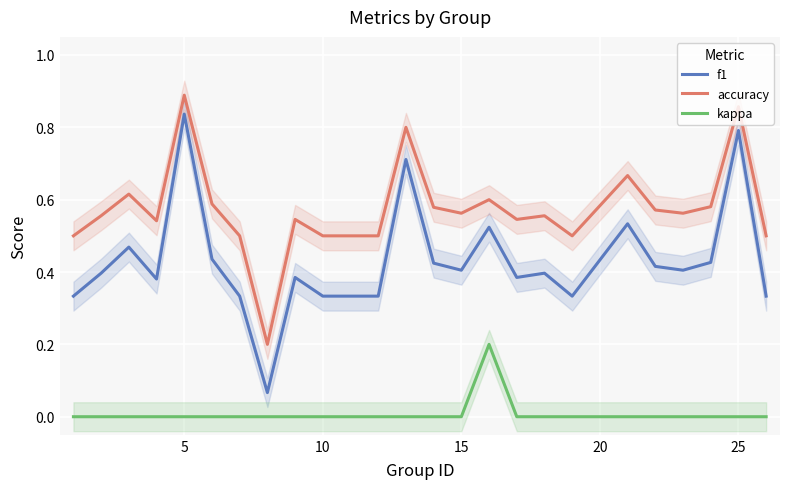

Rank the series by their maximum value, from lowest to highest.

kappa, f1, accuracy